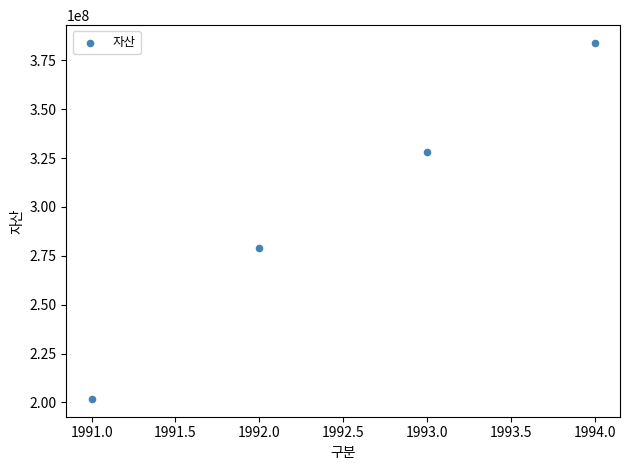

What Y value in the scatter plot is closest to 292849198?

278838532